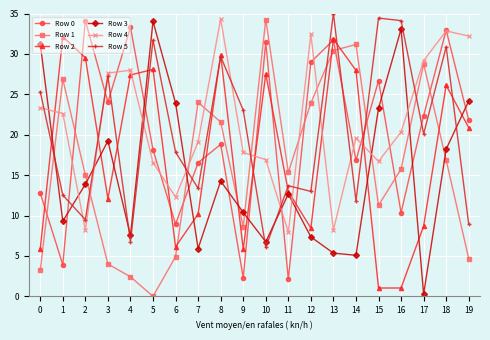

Between 8 and 12, which series saw the biggest shift?

Row 2